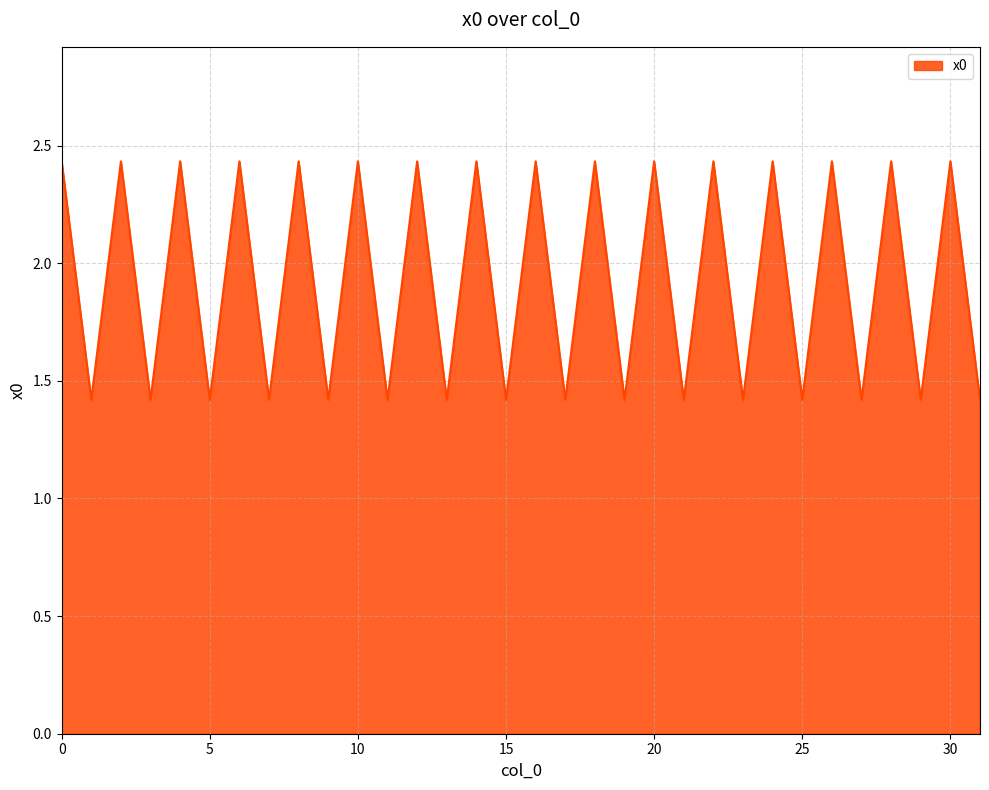

What is the difference between the maximum and minimum values?

1.0